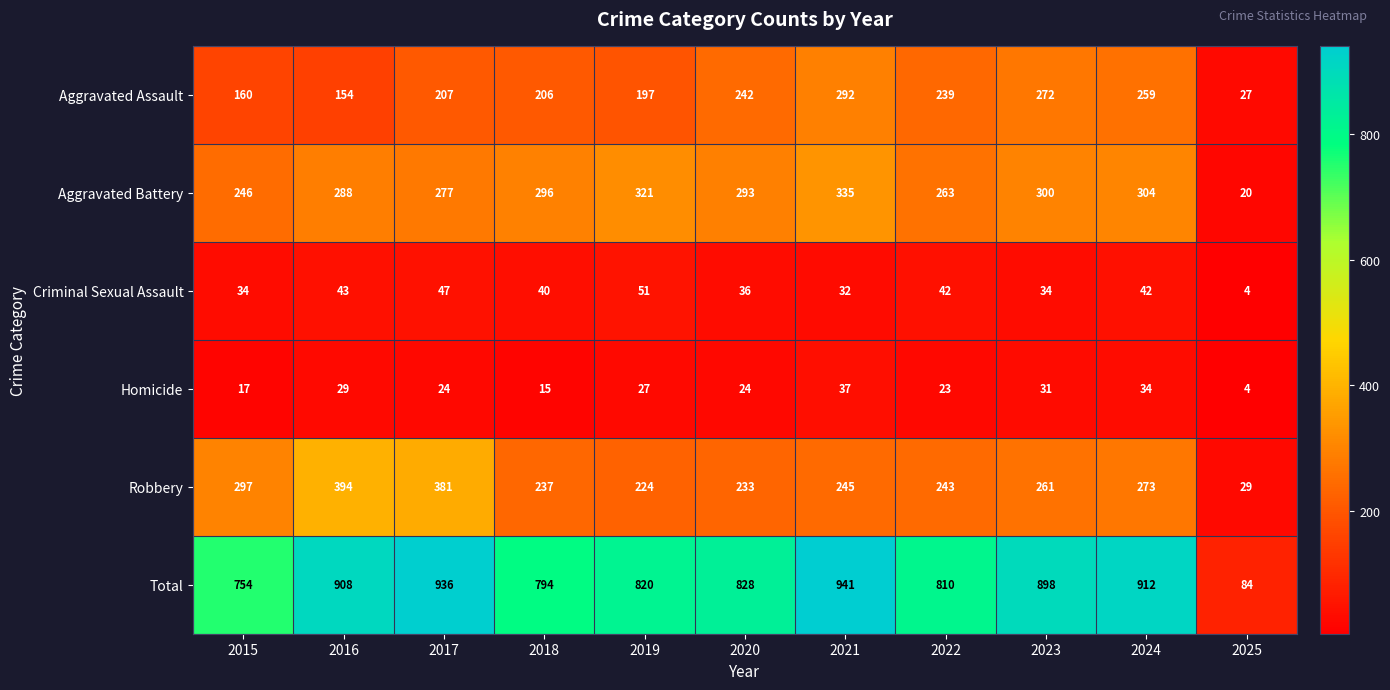

At how many categories does at least one series exceed 482?

10